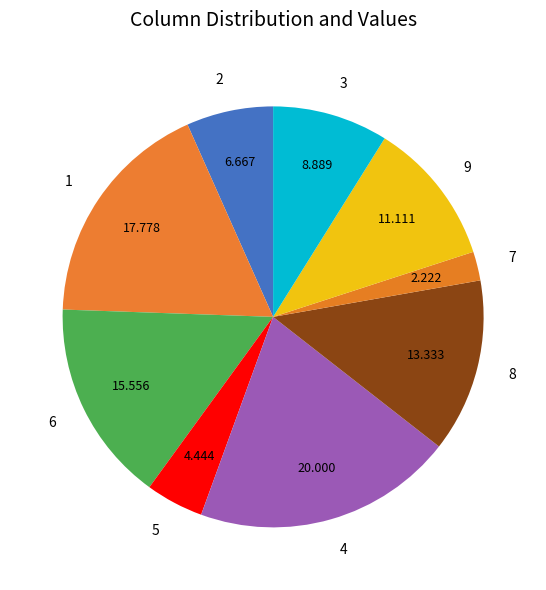

Rank the categories by value from lowest to highest.

7, 5, 2, 3, 9, 8, 6, 1, 4